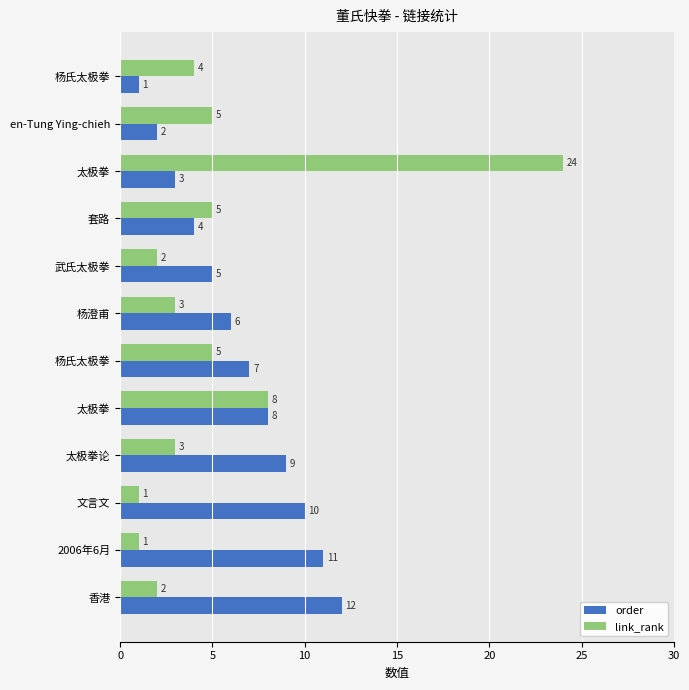

What is the value of the order bar at the 1st from the left?

1